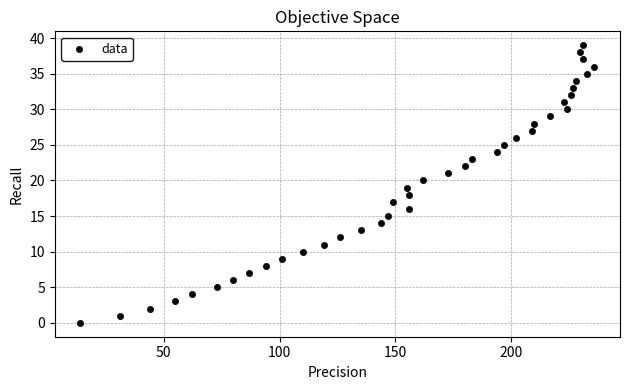

What is the range of X values (max minus min)?

222